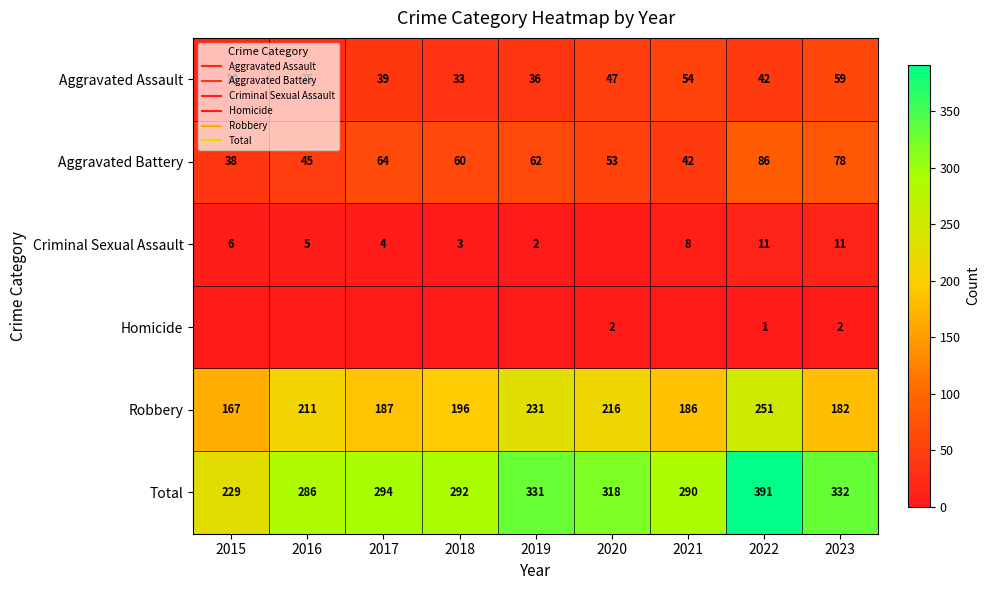

Where is Homicide nearest to the value 1?

2022